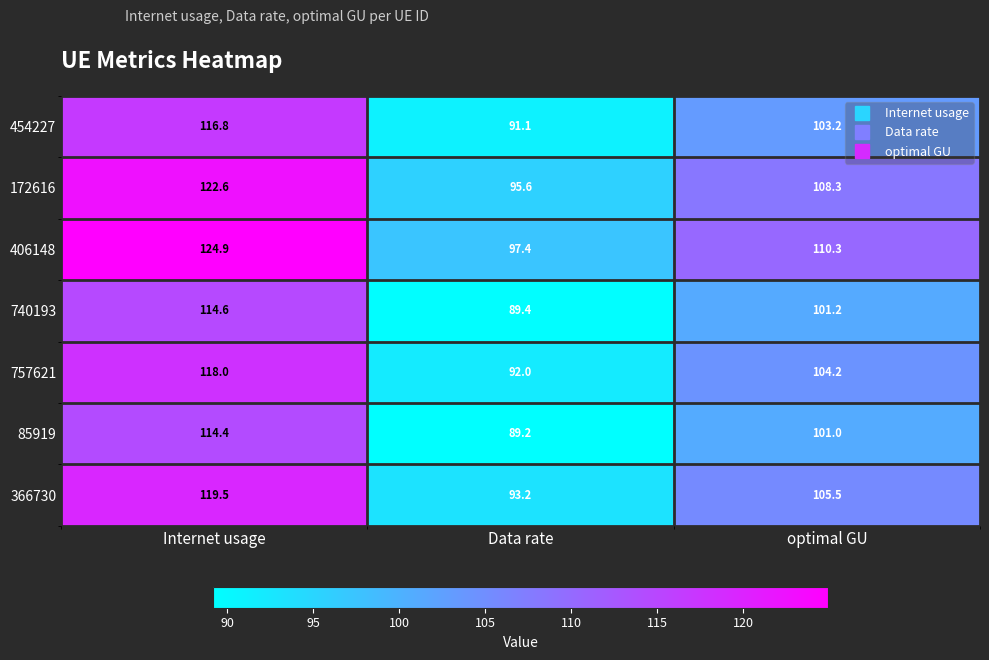

Reading left to right, what are all the values shown in this chart?

454227: Internet usage=116.8	Data rate=91.1	optimal GU=103.2
172616: Internet usage=122.6	Data rate=95.6	optimal GU=108.3
406148: Internet usage=124.9	Data rate=97.4	optimal GU=110.3
740193: Internet usage=114.6	Data rate=89.4	optimal GU=101.2
757621: Internet usage=118.0	Data rate=92.0	optimal GU=104.2
85919: Internet usage=114.4	Data rate=89.2	optimal GU=101.0
366730: Internet usage=119.5	Data rate=93.2	optimal GU=105.5